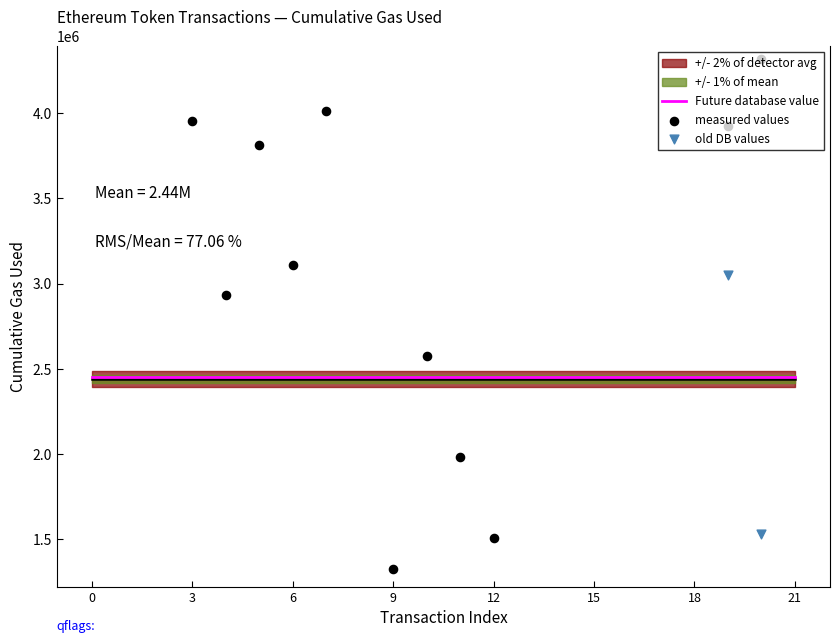

At how many categories does at least one series exceed 458481?

22